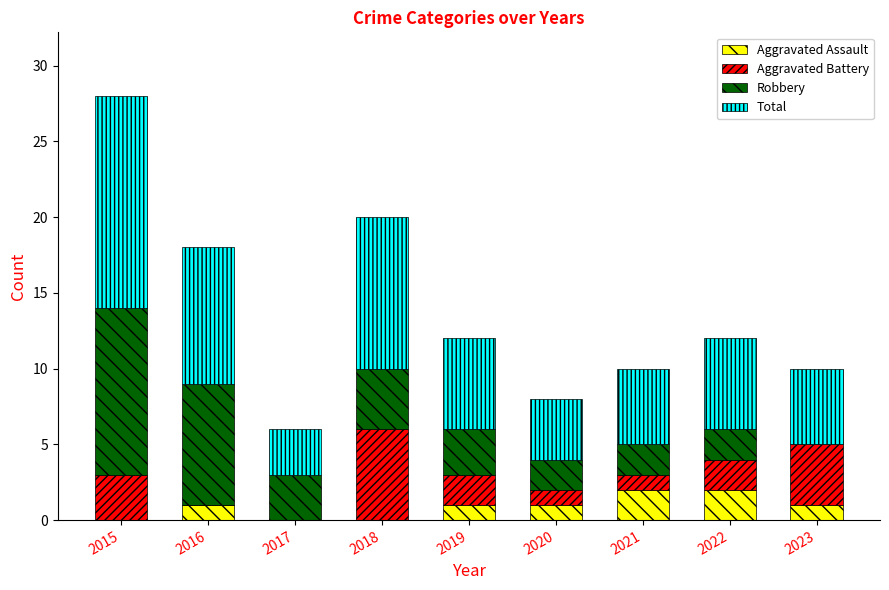

At which category is the sum across all series the highest?

2015